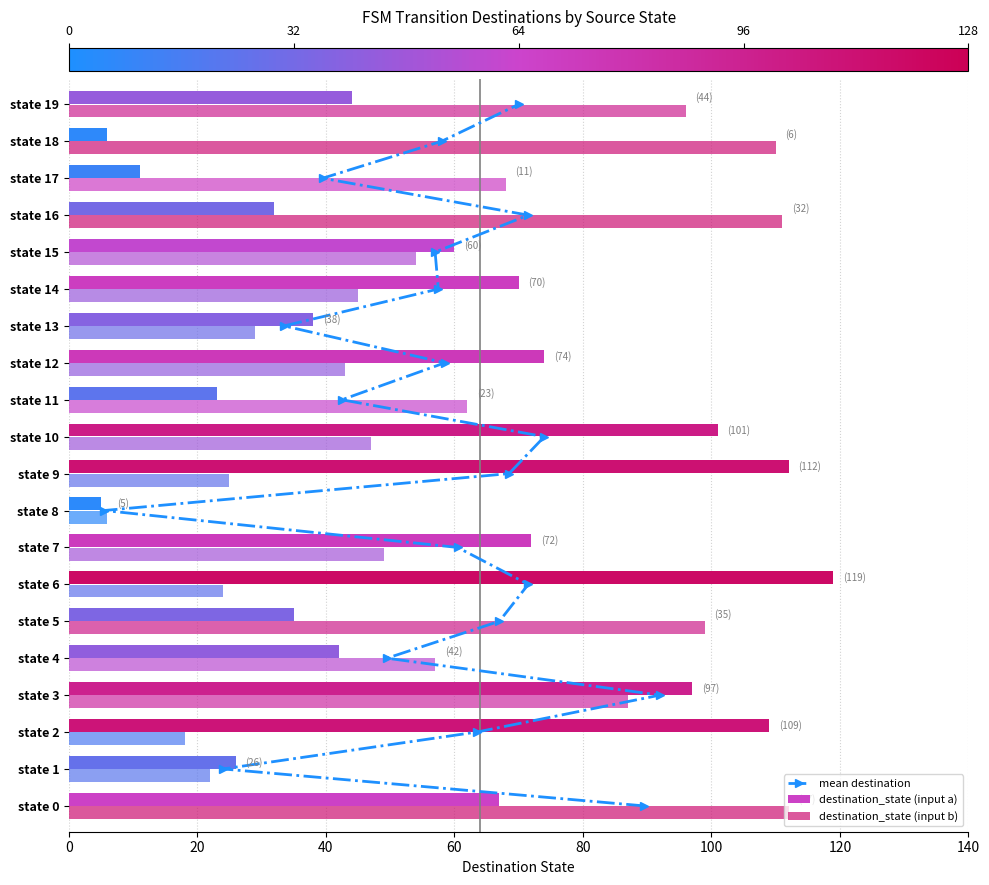

Does the chart contain any negative values?

No